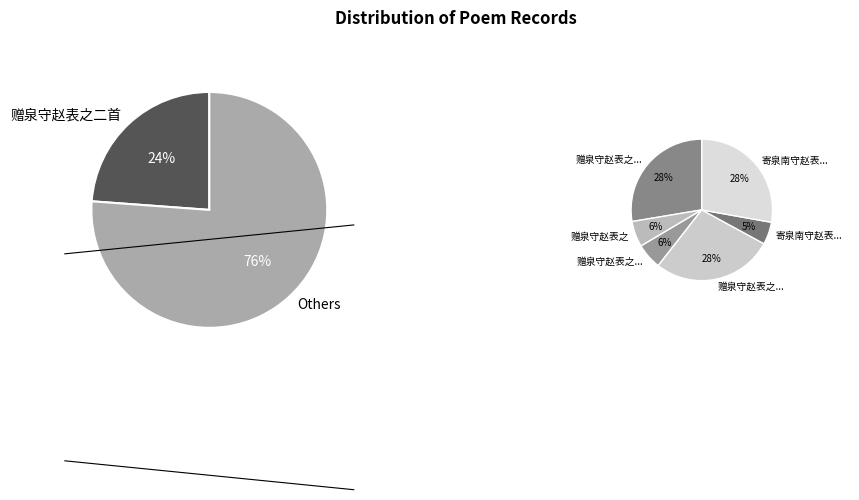

How many segments does this pie chart have?

7